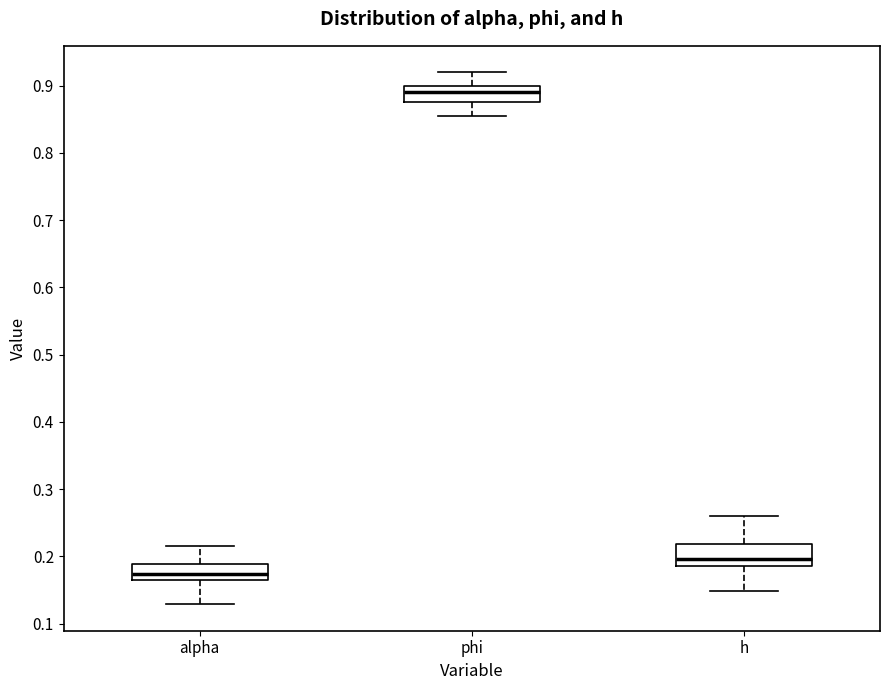

Reading left to right, transcribe this box plot: for each box, give where its median line is, the range the box spans, and where its two whiskers end, as read against the y-axis. The values are not printed on the chart, so give them approximately, as read against the axis.

alpha: median 0.17, box 0.16 to 0.19, whiskers 0.13 to 0.22
phi: median 0.89, box 0.88 to 0.90, whiskers 0.85 to 0.92
h: median 0.20, box 0.19 to 0.22, whiskers 0.15 to 0.26